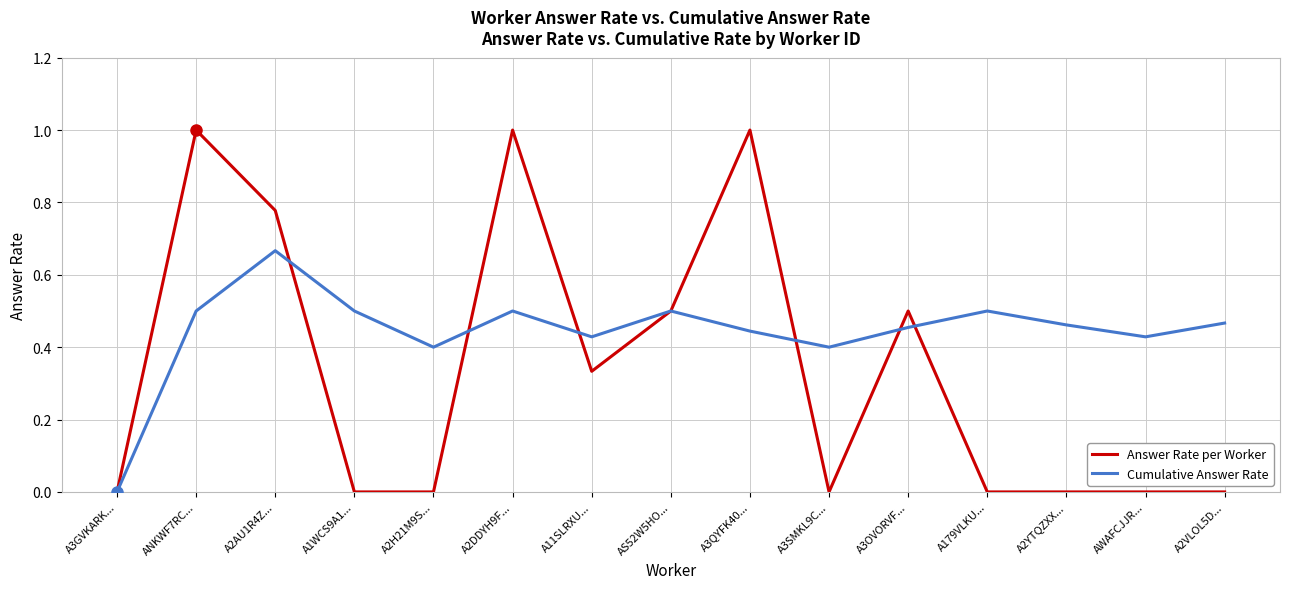

True or false: Answer Rate per Worker has more than 1 interior local peaks.

True